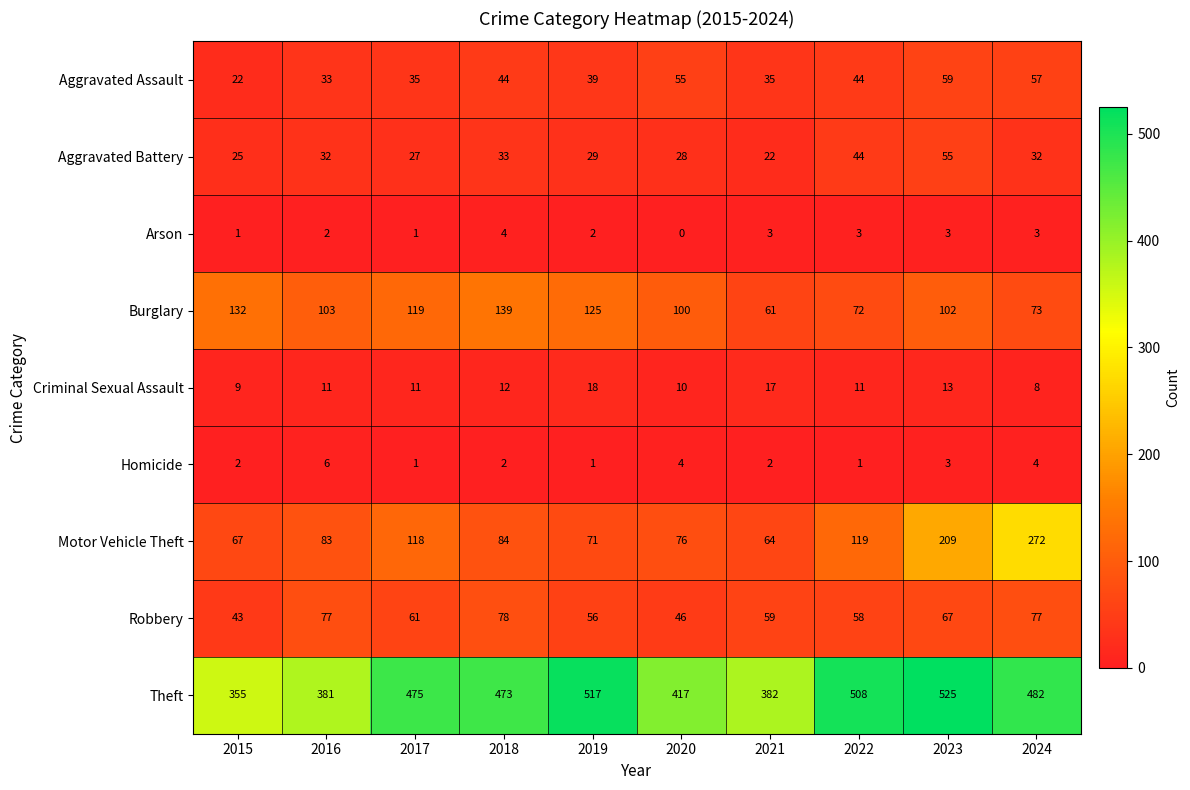

What is the difference between the Motor Vehicle Theft values at 2023 and 2018?

125